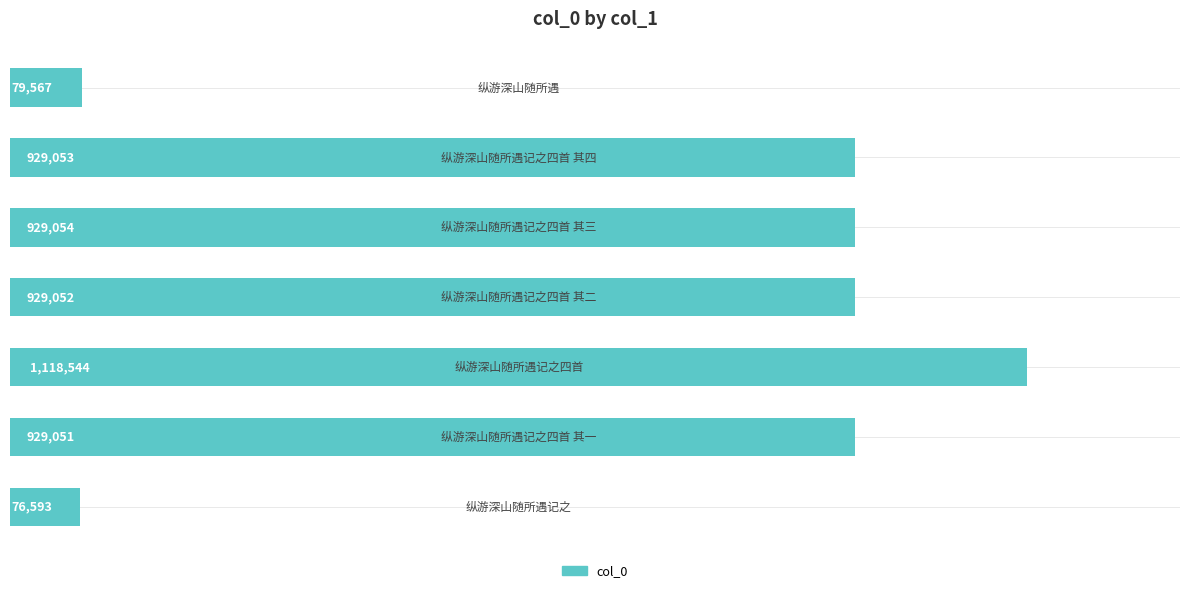

Are the bars horizontal?

Yes